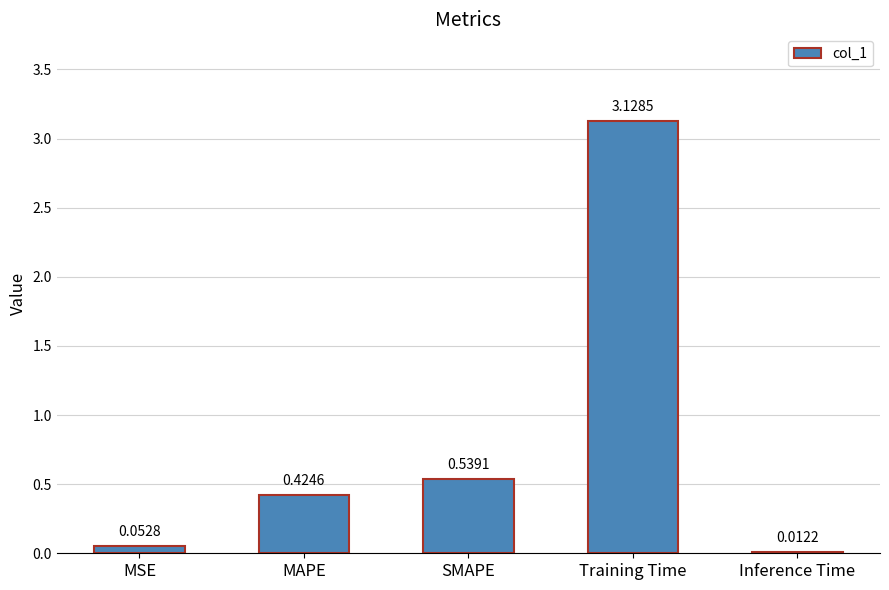

How many data points does each series have?

5